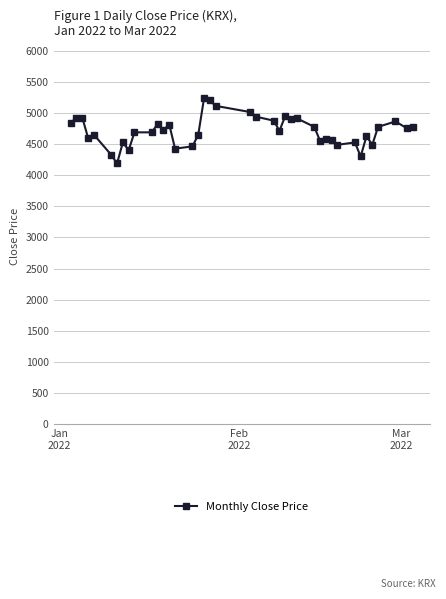

What is the difference between the second highest and minimum values?

1013